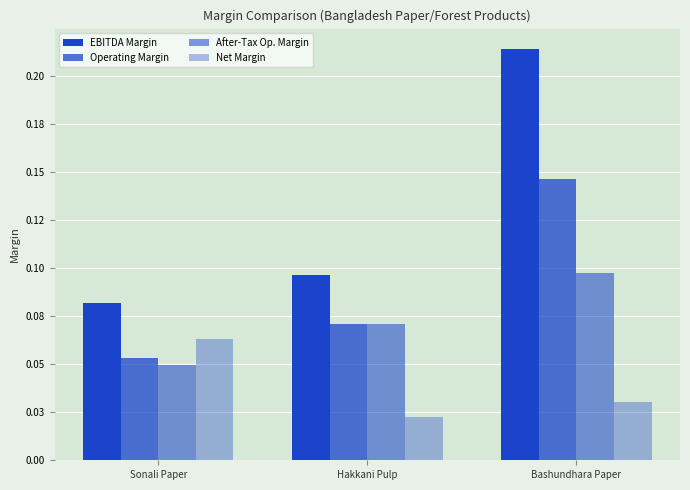

True or false: Net Margin has a value of 0.0 at Hakkani Pulp.

True